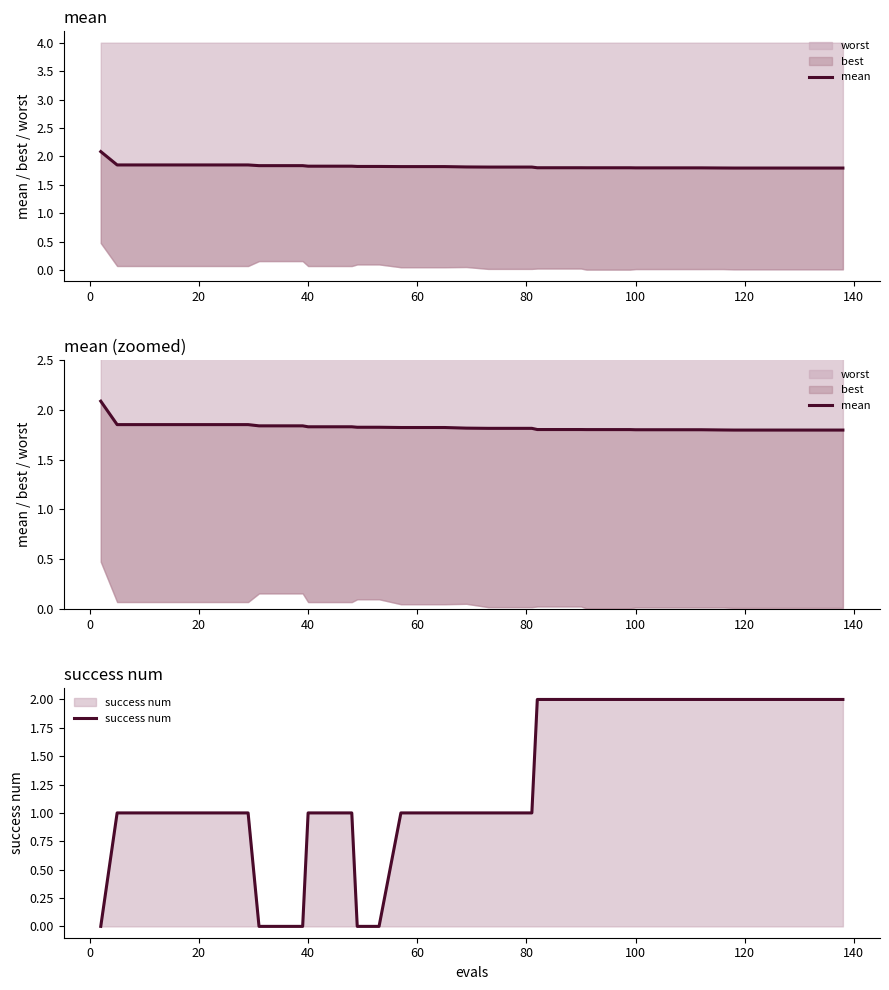

How many positive values does the success num series have?

34